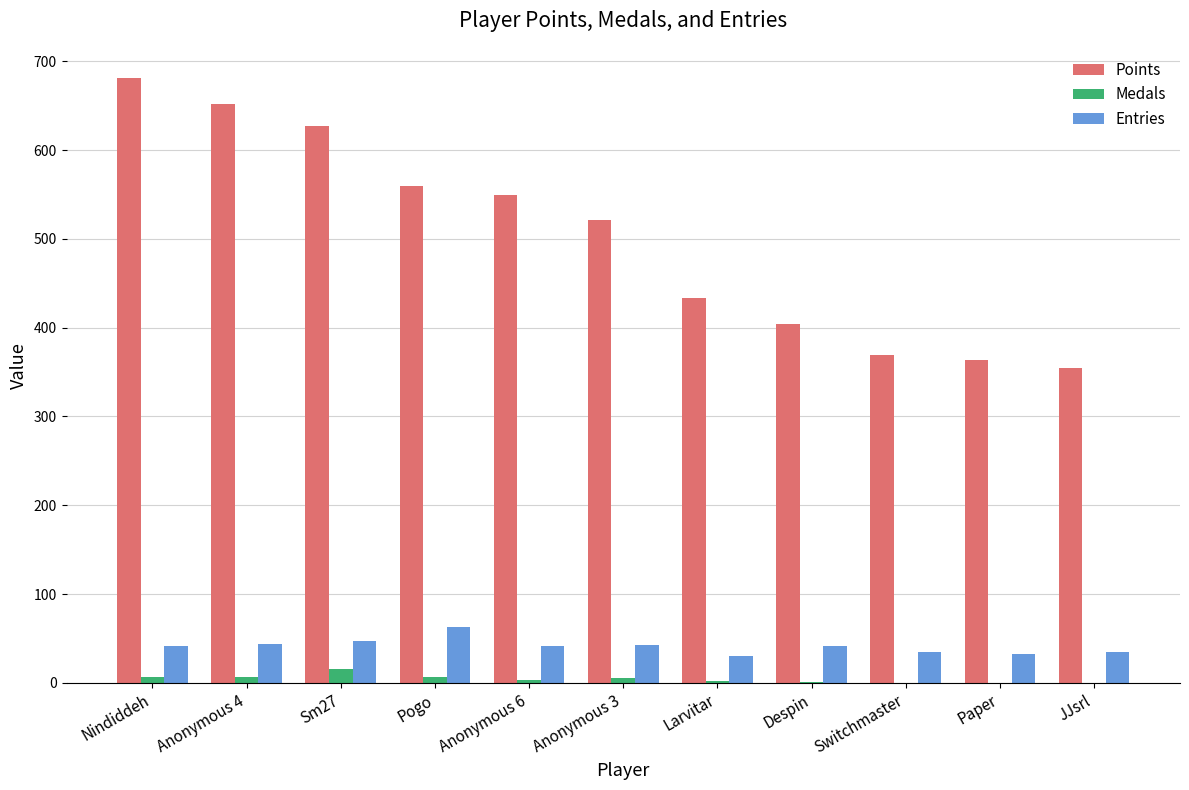

Count the number of data series in this chart.

3